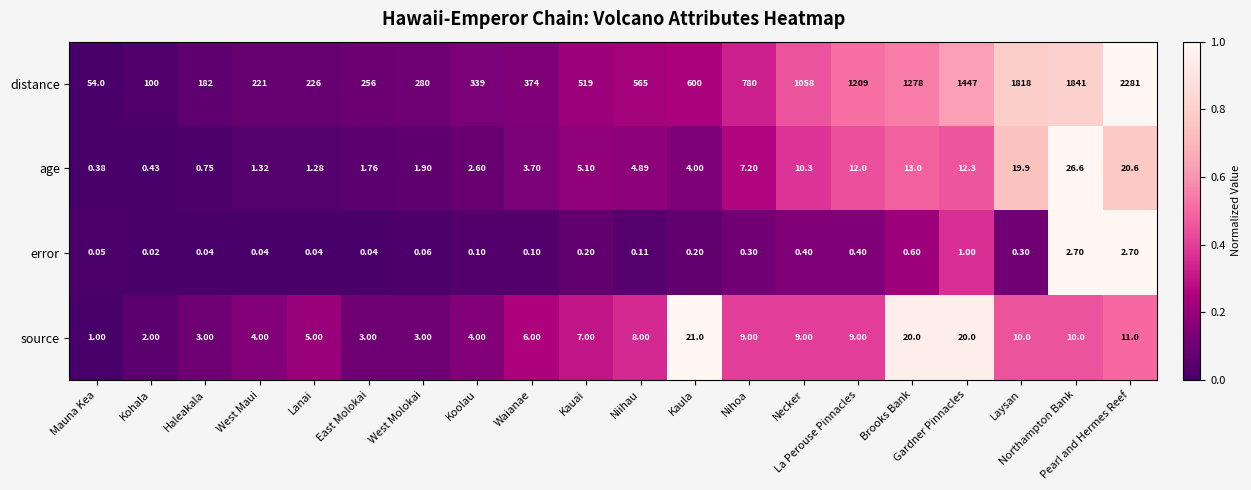

What is the spread (max minus min) of values at Koolau?

338.9